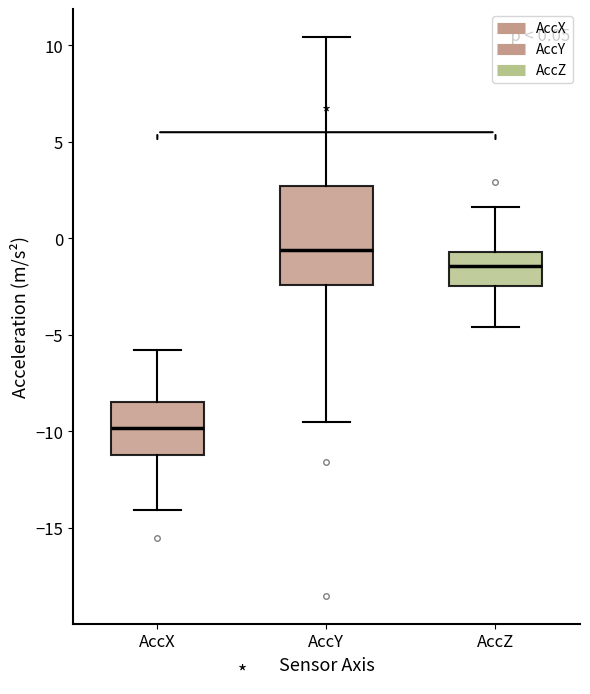

Which box is the tallest, from its lower edge to its upper edge?

AccY